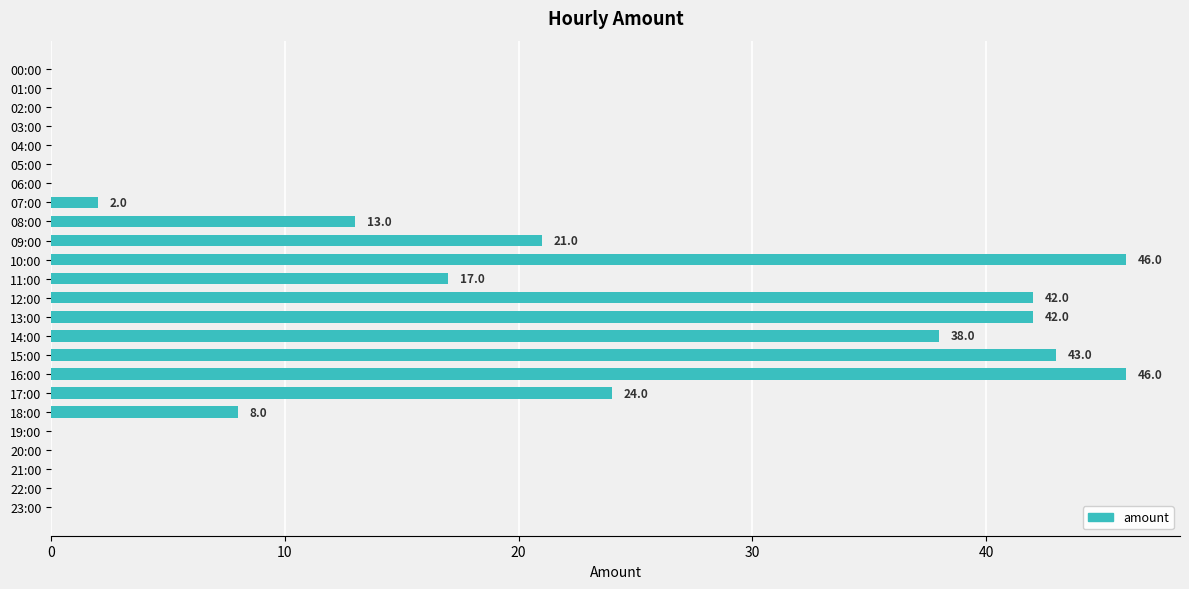

The value at 01:00 is 22. True or false?

False